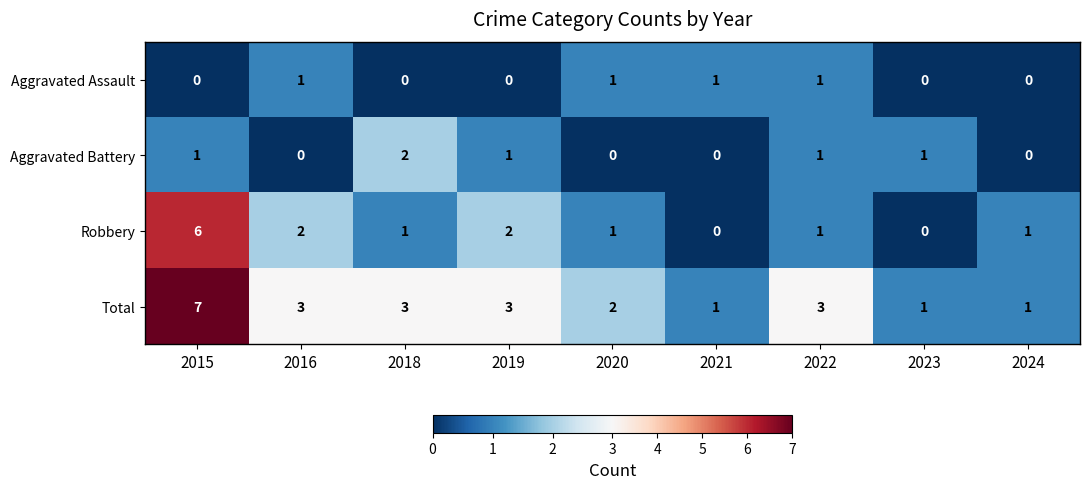

True or false: Total has a value of 1 at 2024.

True